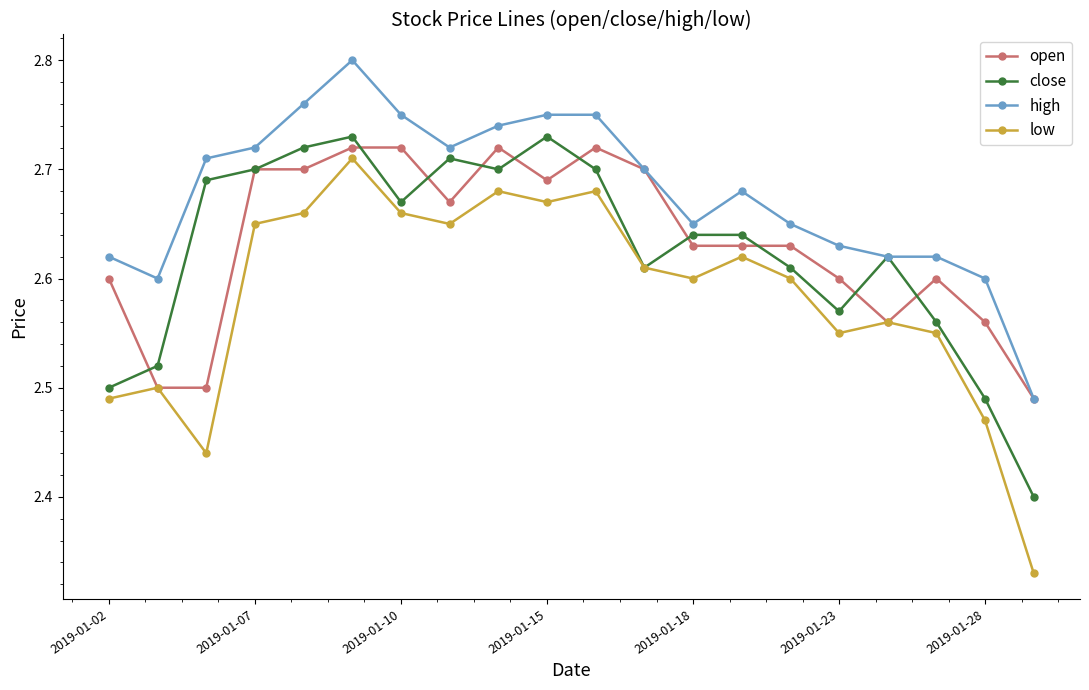

What is the sum of all low values?

51.7